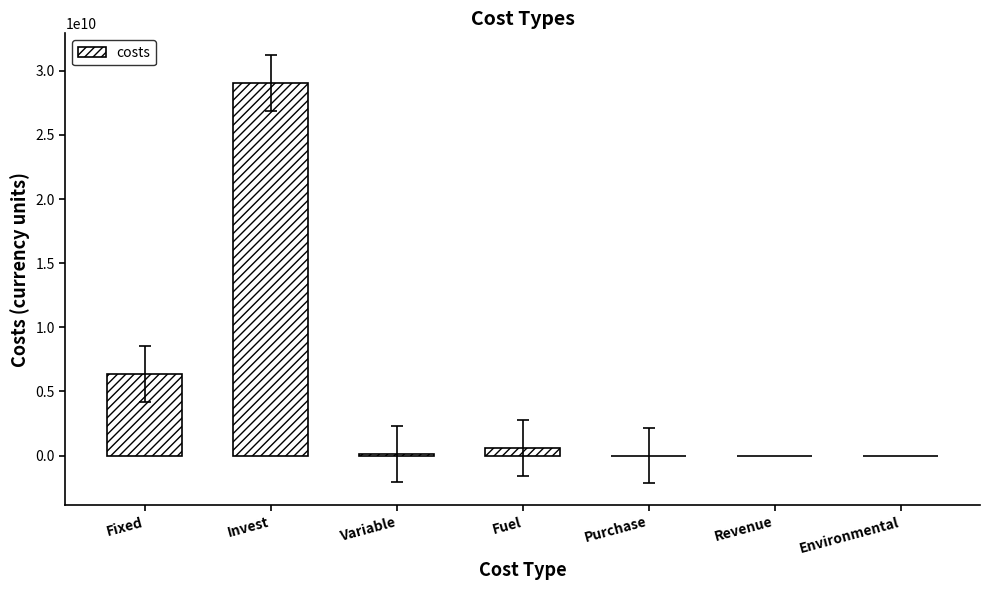

What is the greatest value displayed?

29065898711.3